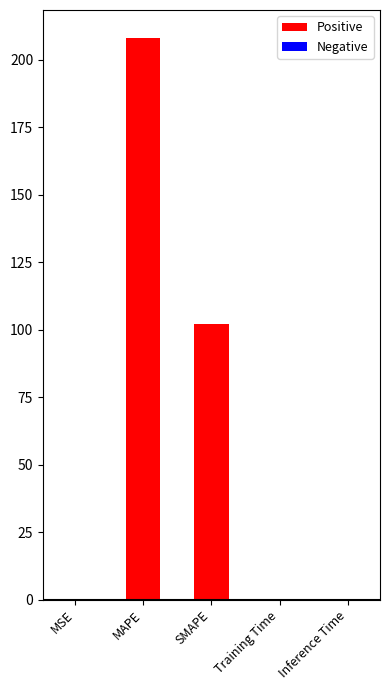

What value does the data have at SMAPE?

102.0